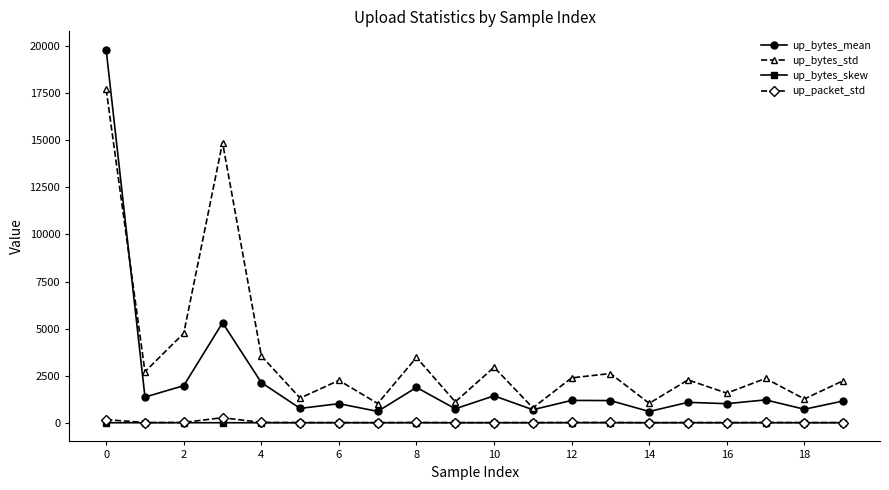

What is the greatest value displayed?

19790.5